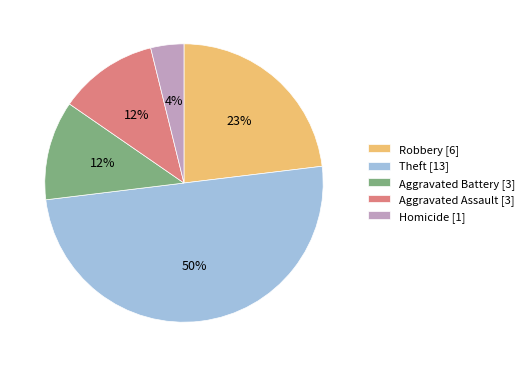

To the nearest percent, what is the average slice percentage?

20%